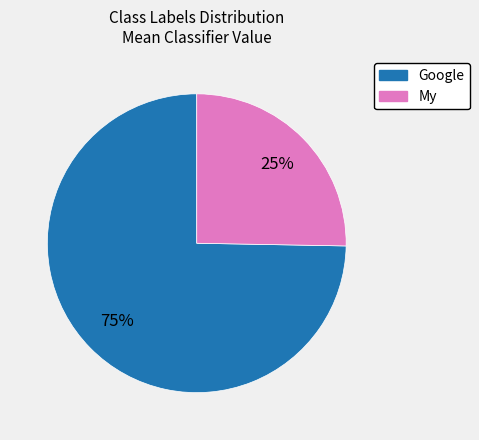

To the nearest percent, what is the average slice percentage?

50%